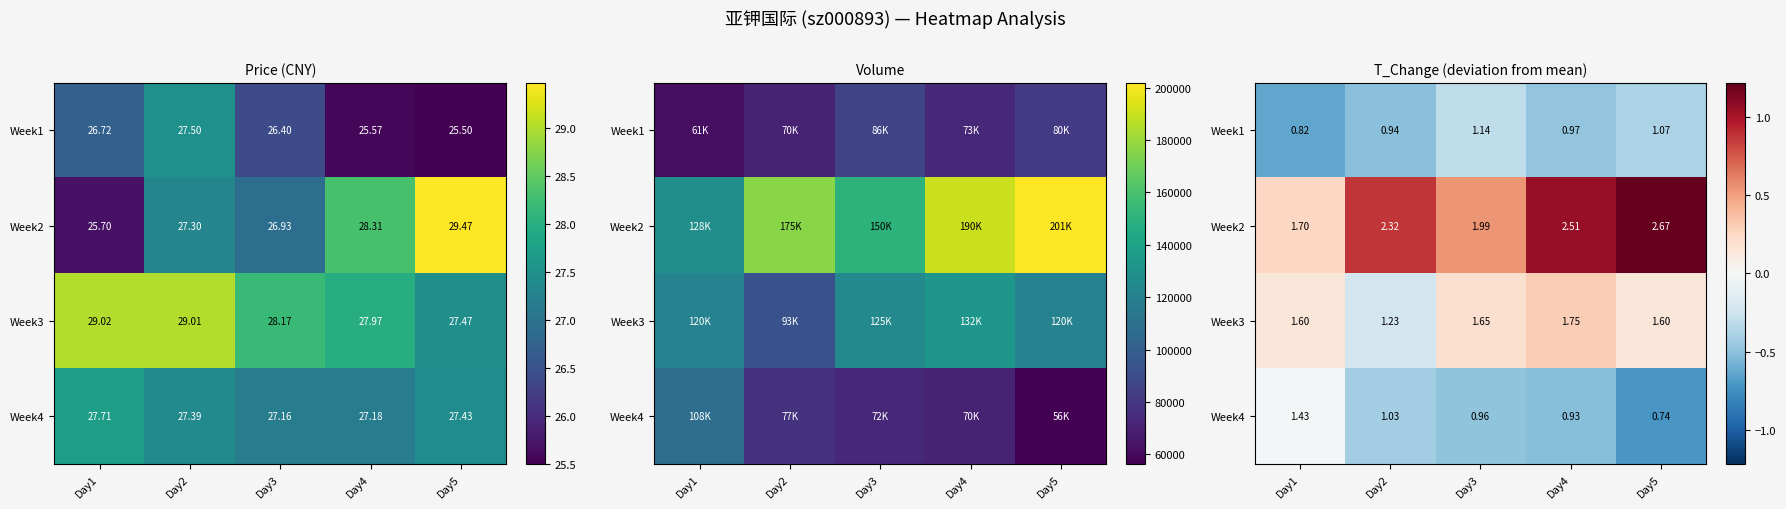

Which category has the lowest value in the Week2 series?

Day1